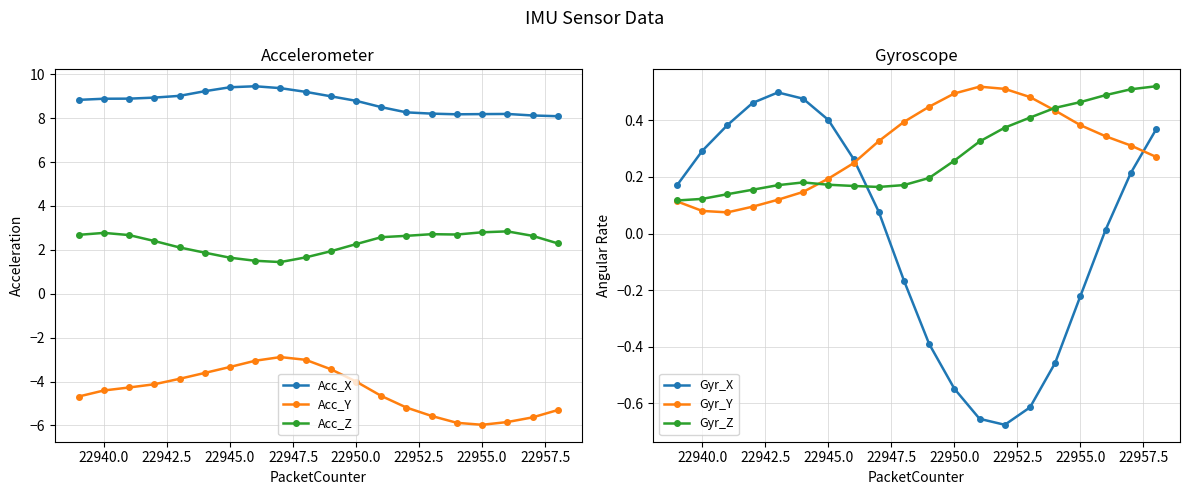

The value of Acc_Y at 22945.0 is -3.3. True or false?

True